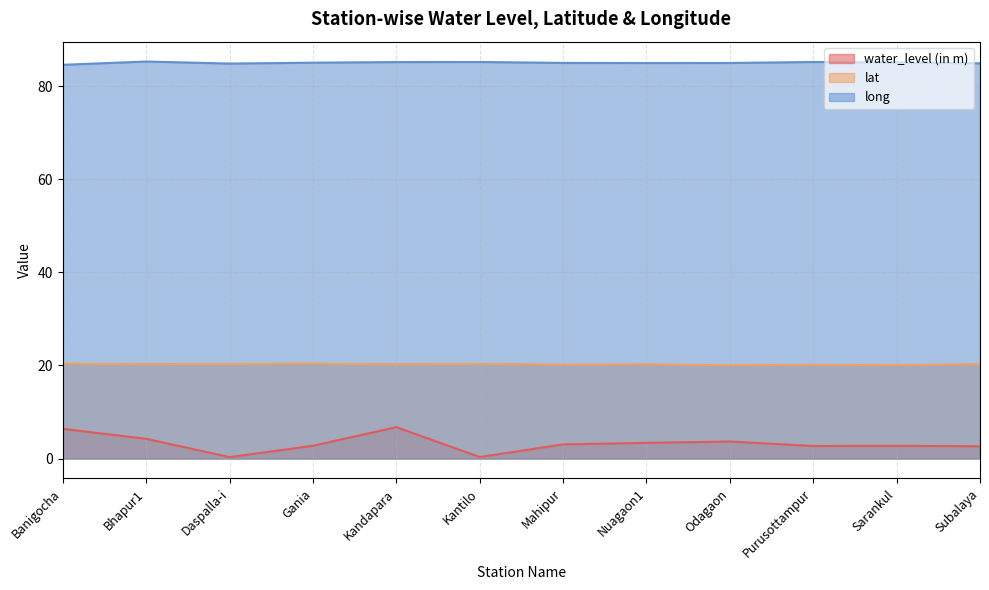

Rank the series by their average value, from lowest to highest.

water_level (in m), lat, long